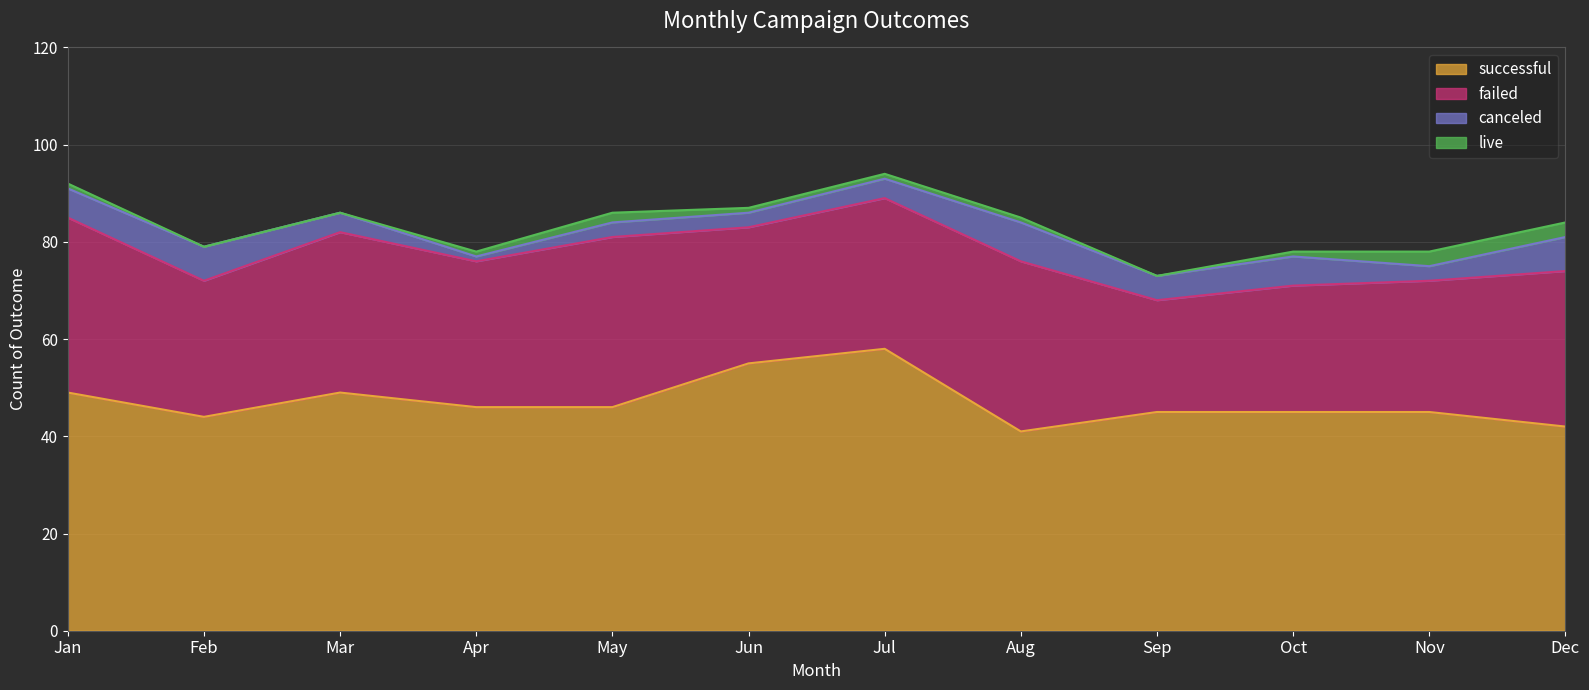

True or false: canceled and failed cross at least once.

False